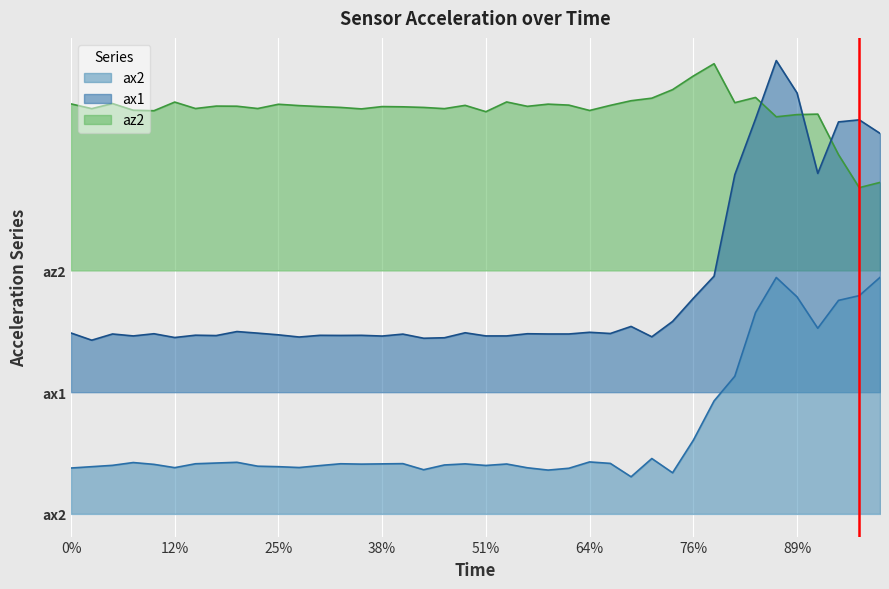

Between 360 and 520, which series saw the biggest shift?

ax1